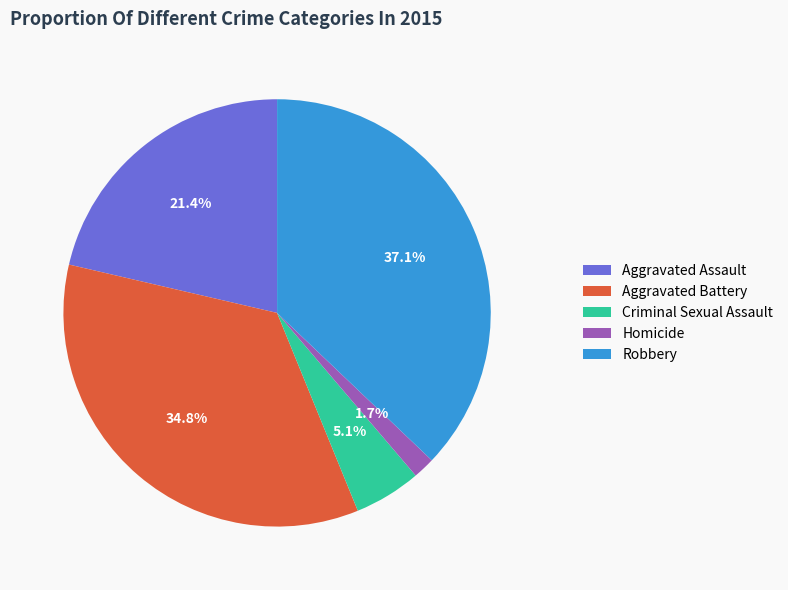

To the nearest percent, what is the difference between the Robbery and Aggravated Battery slice percentages?

2%